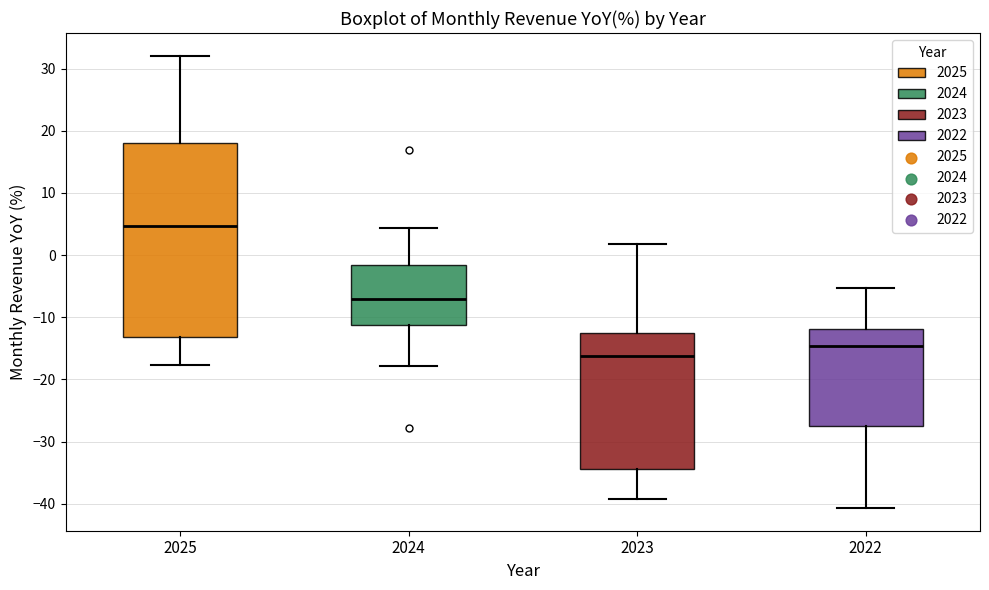

Comparing the boxes themselves (not the whiskers), which one is the tallest?

2025